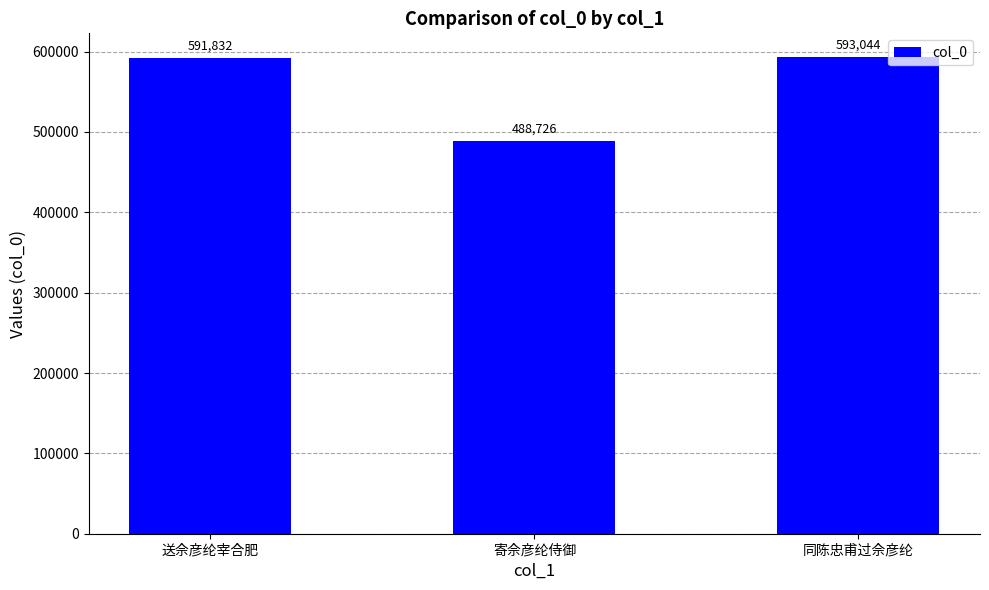

At which category does the chart reach its minimum across all series?

寄佘彦纶侍御